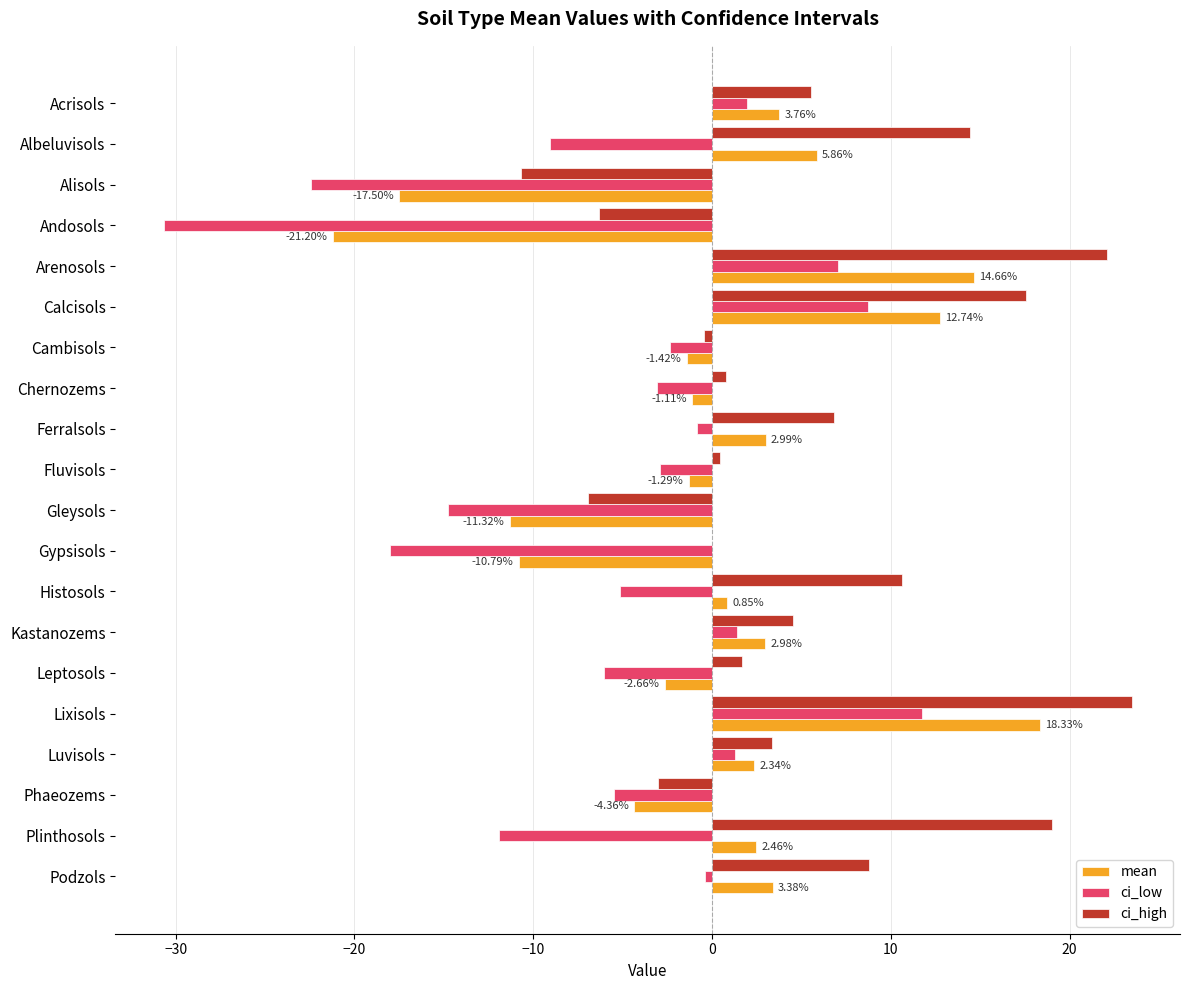

Which series has the largest range (max minus min)?

ci_low